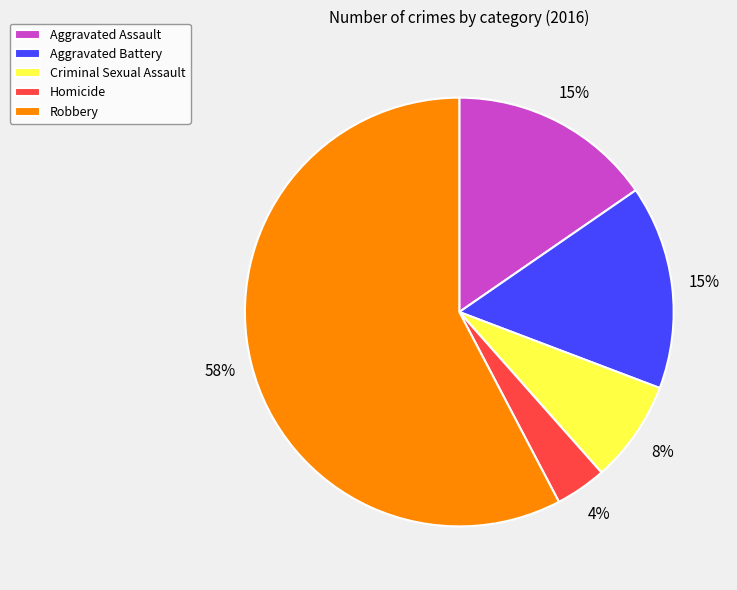

Which category has the smallest portion of the pie?

Homicide